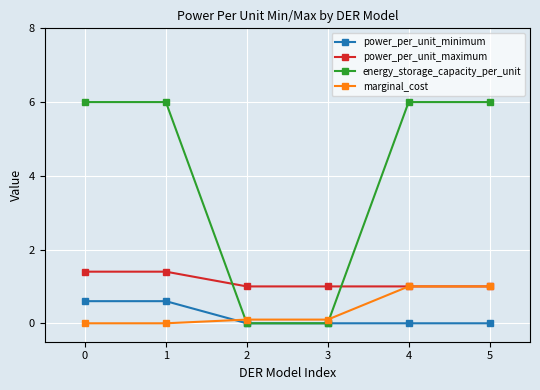

What is the average value of the power_per_unit_maximum series?

1.1